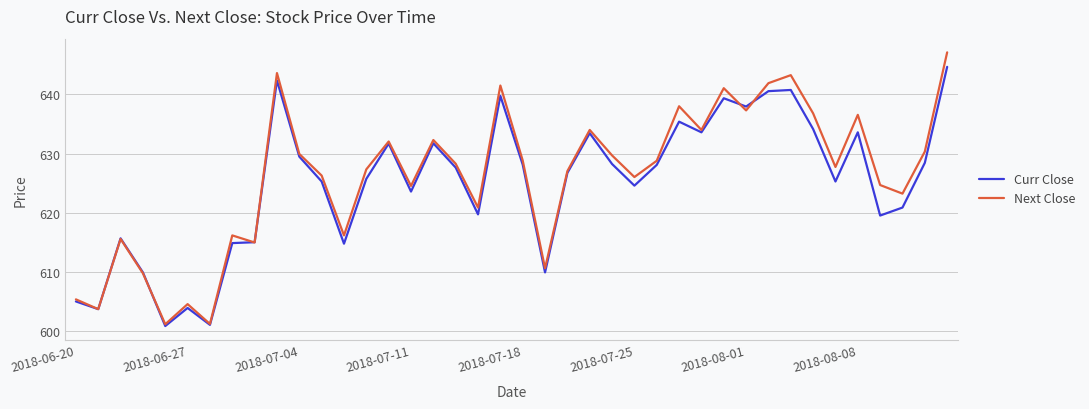

Which series has the widest spread of values?

Next Close